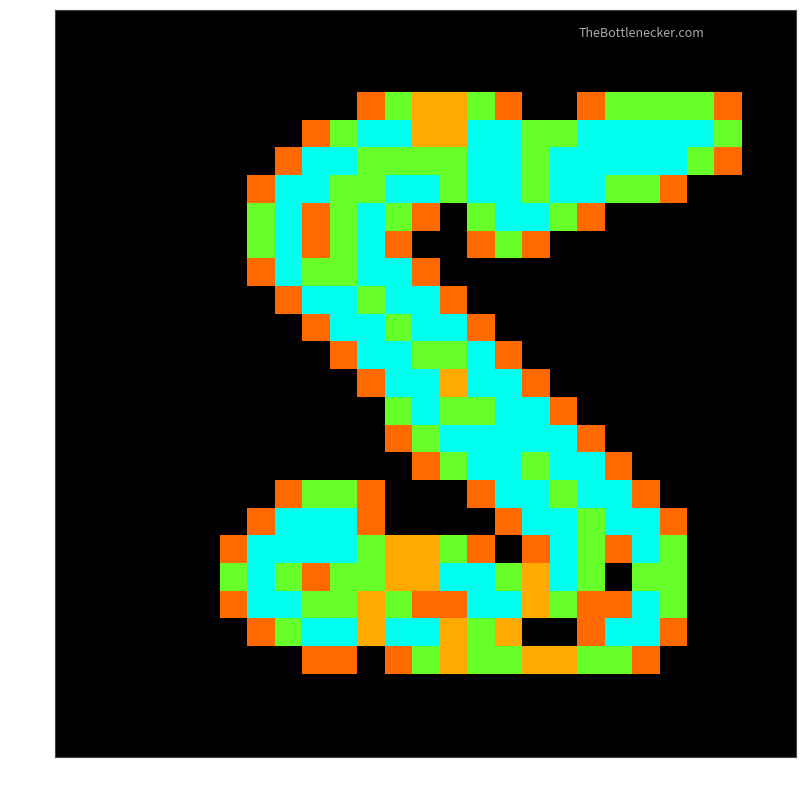

At how many categories does at least one series exceed 1?

19